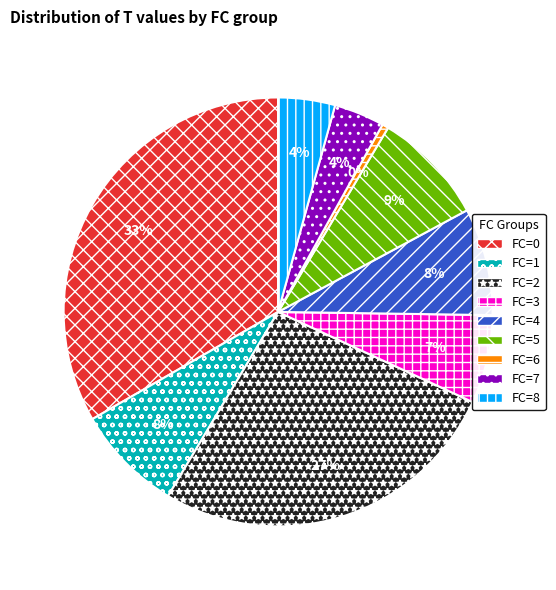

How many slices are in this pie chart?

9